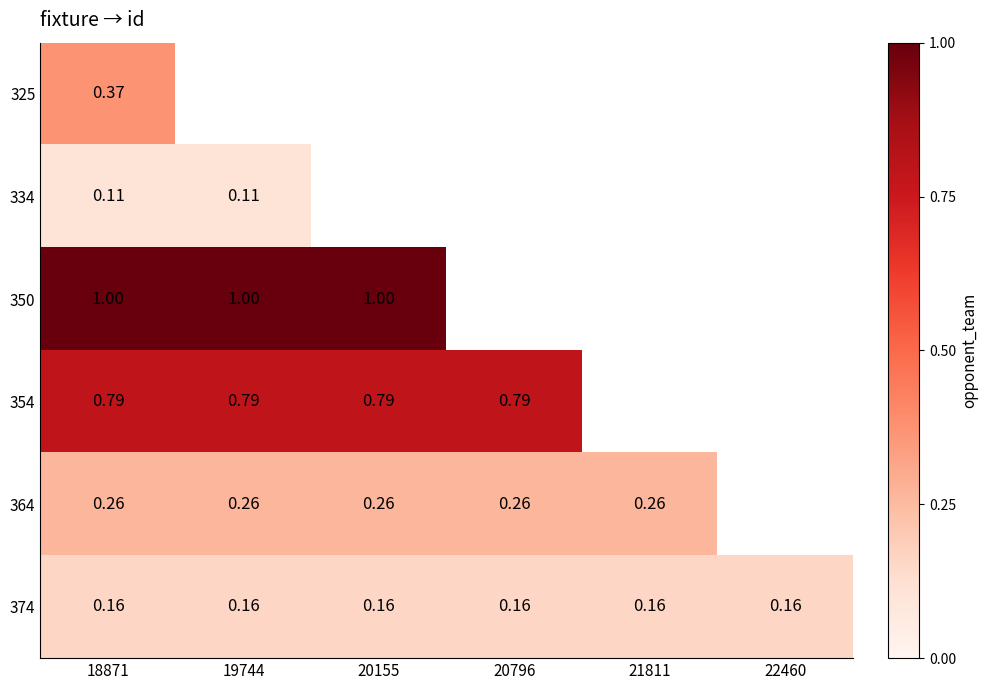

What is the total value across all series at 20796?

51